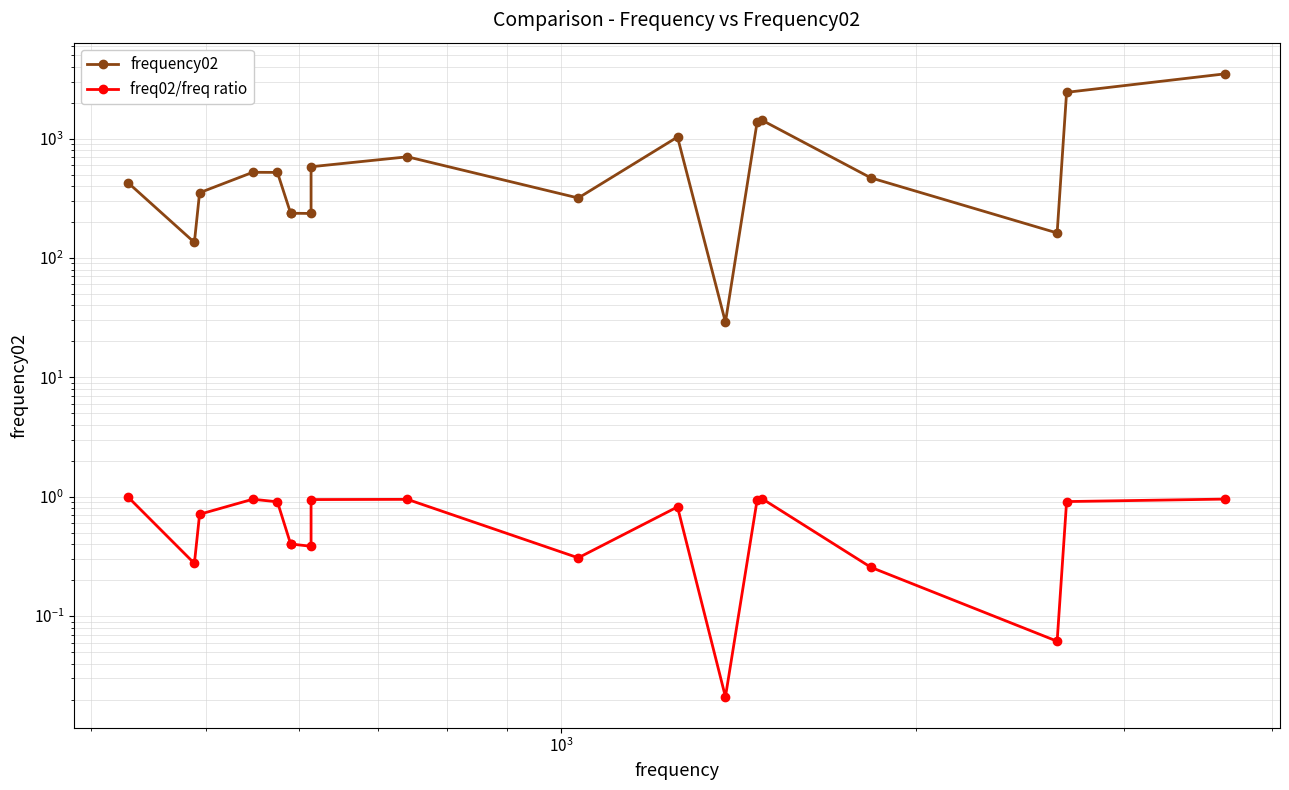

True or false: frequency02 and freq02/freq ratio intersect in this chart.

False